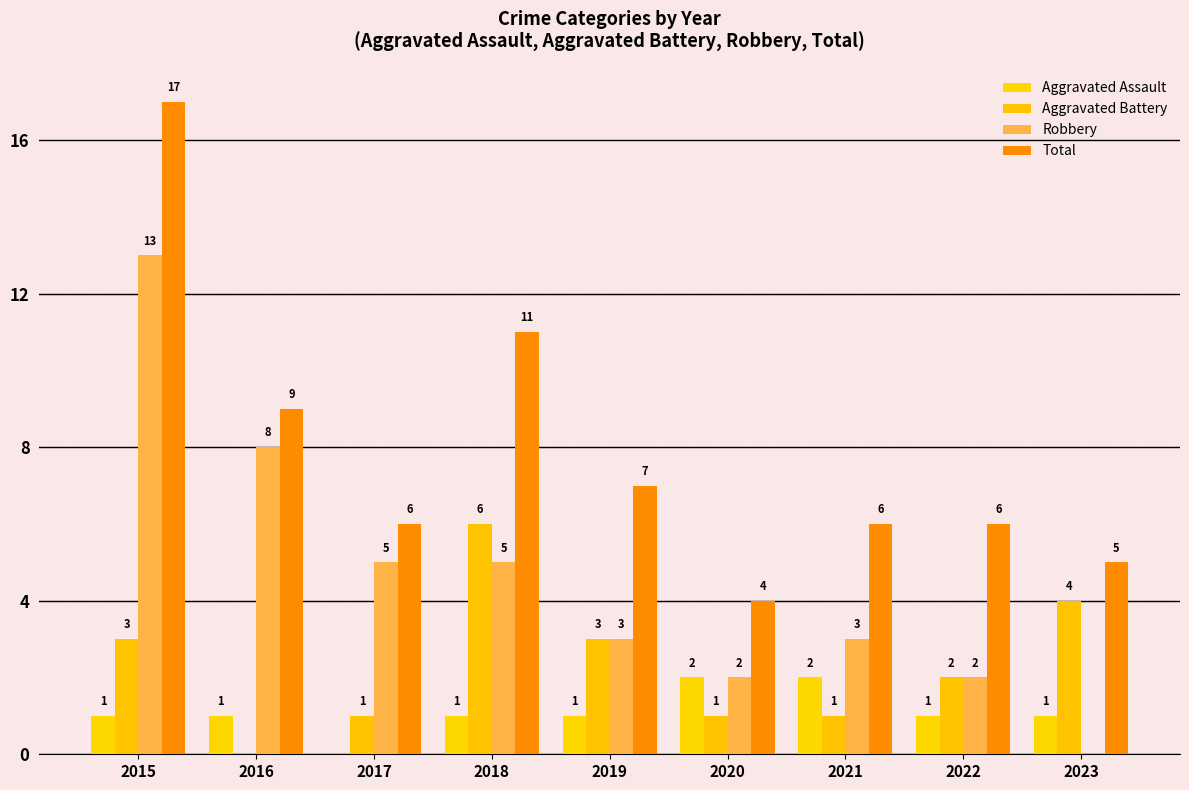

How many categories are shown in the chart?

9